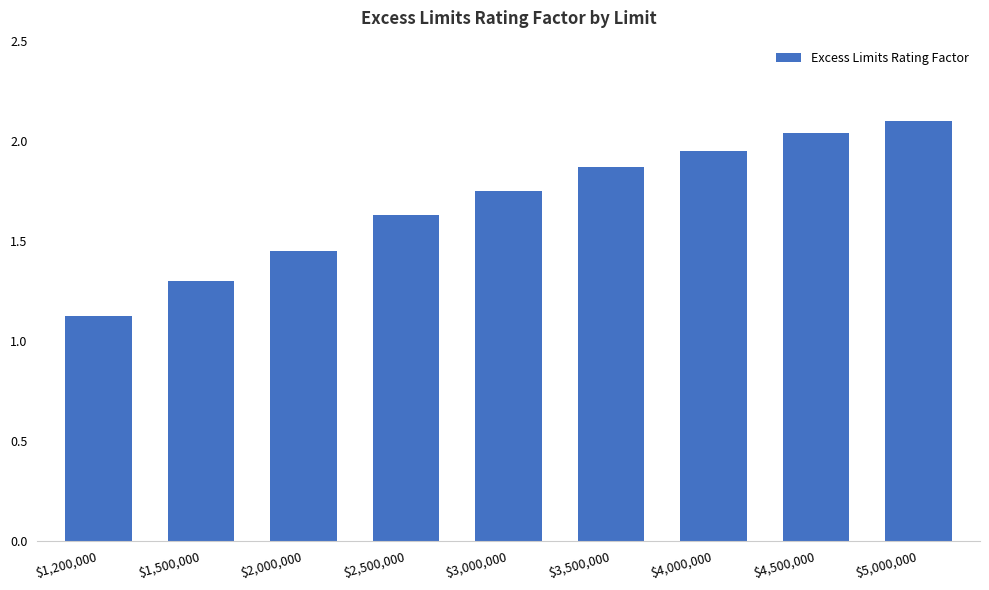

Does the chart contain stacked bars?

No